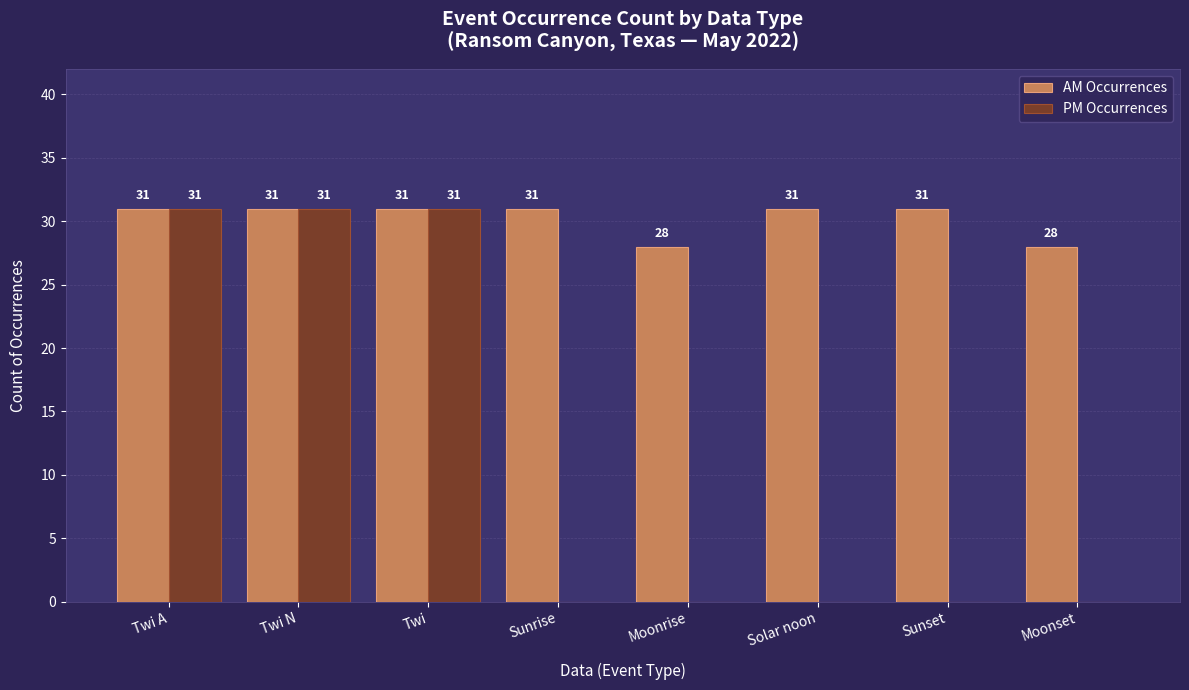

Is it true that PM Occurrences equals 50 at Twi A?

False